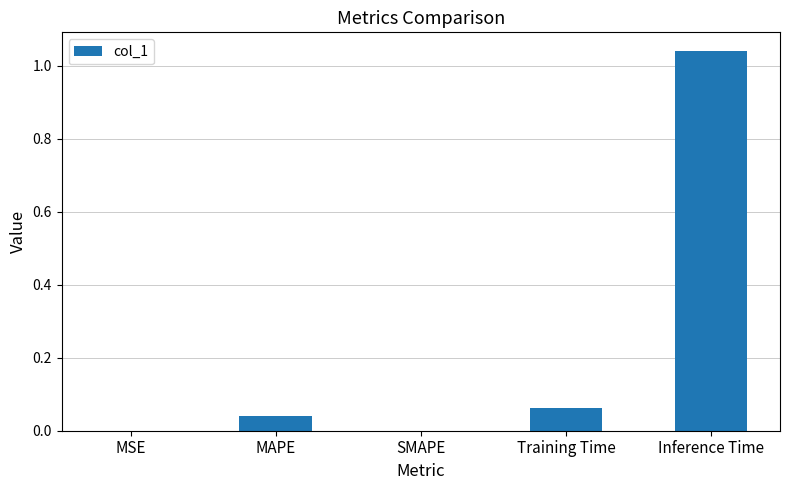

True or false: the data shows 0.0 at MSE.

True